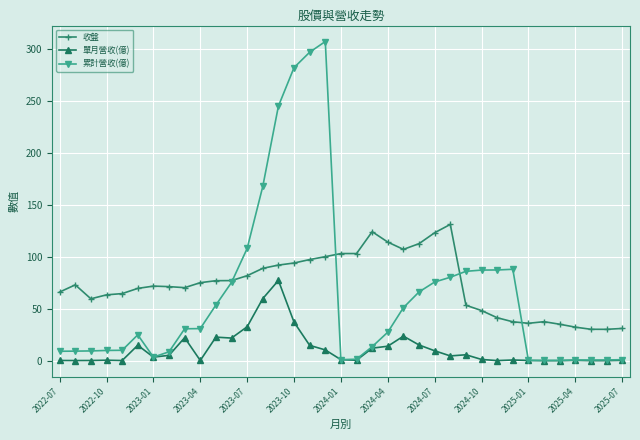

List the series in order of their peak value, highest first.

累計營收(億), 收盤, 單月營收(億)